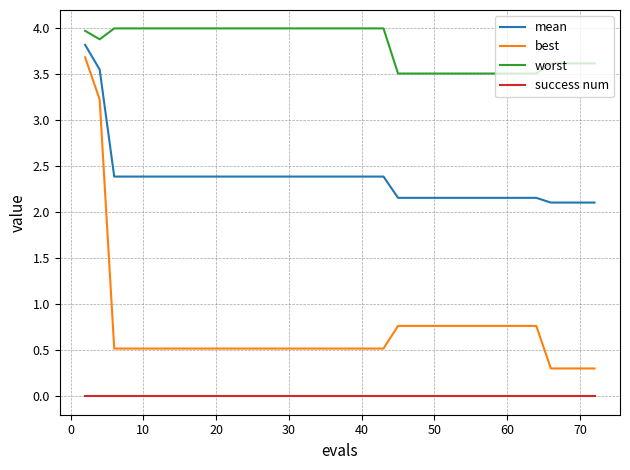

Which series has the largest total across all categories?

worst